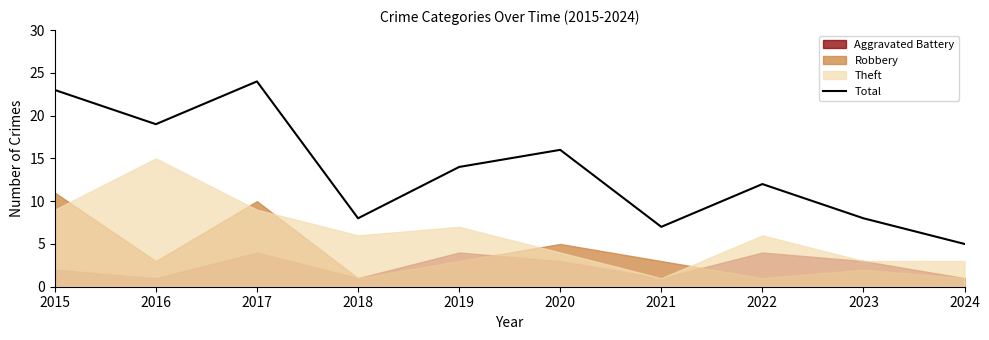

At which category does the chart reach its minimum across all series?

2024